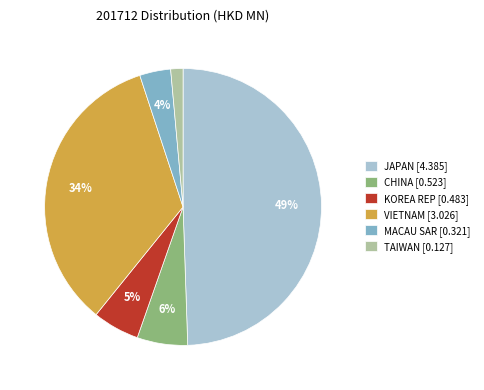

Which slice is the smallest?

TAIWAN